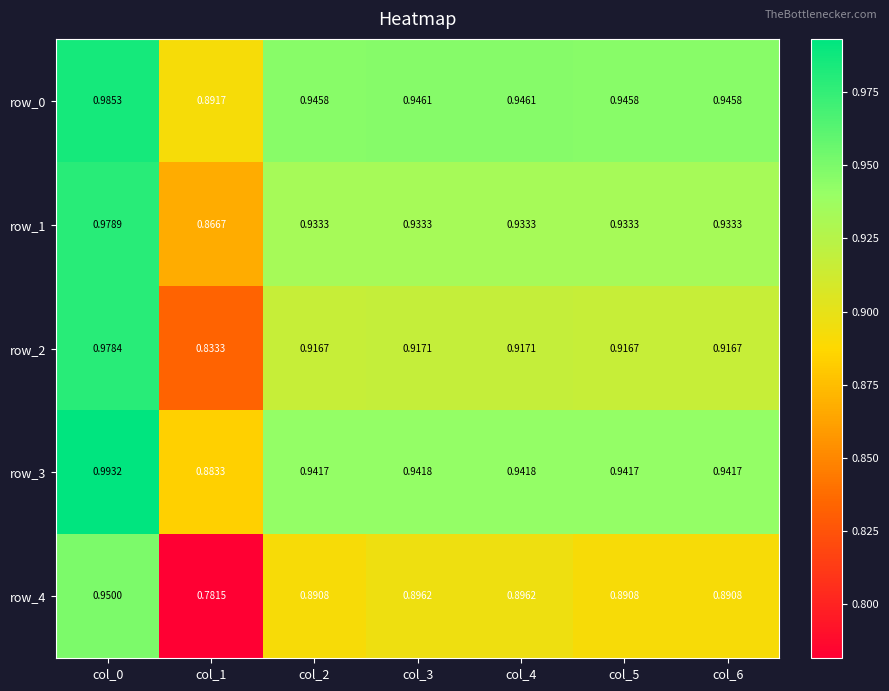

What is the difference between the second highest and minimum values in the row_2 series?

0.1